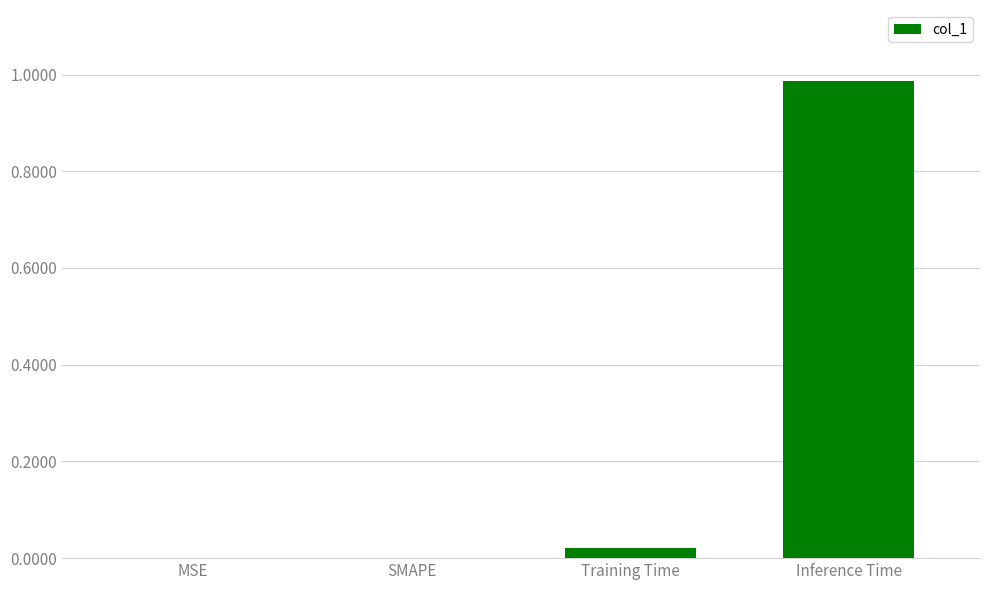

True or false: the data shows 0.0 at Training Time.

True